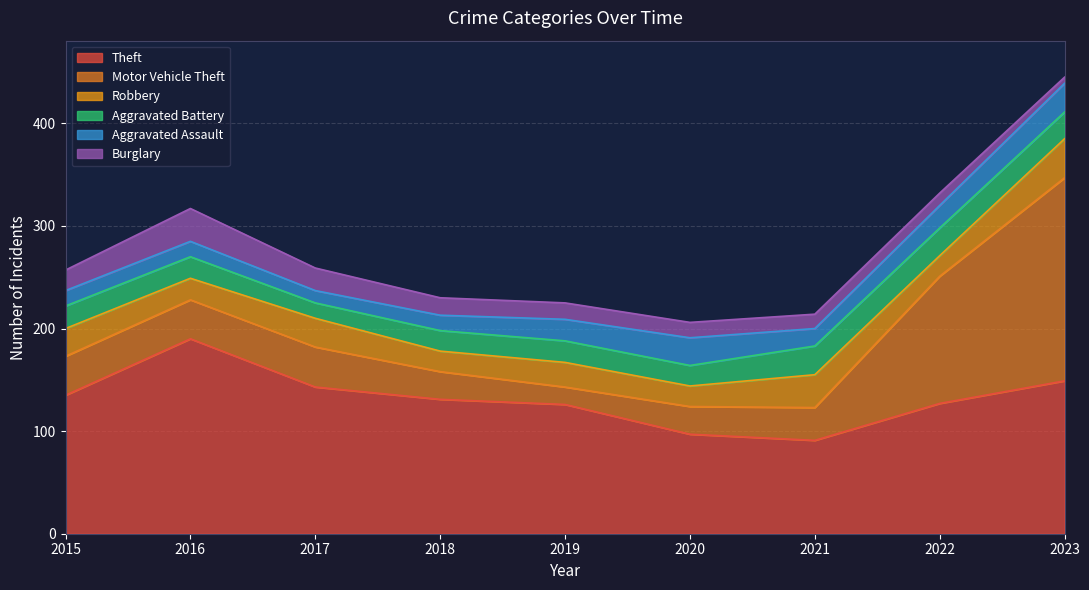

What is the spread (max minus min) of values at 2022?

115